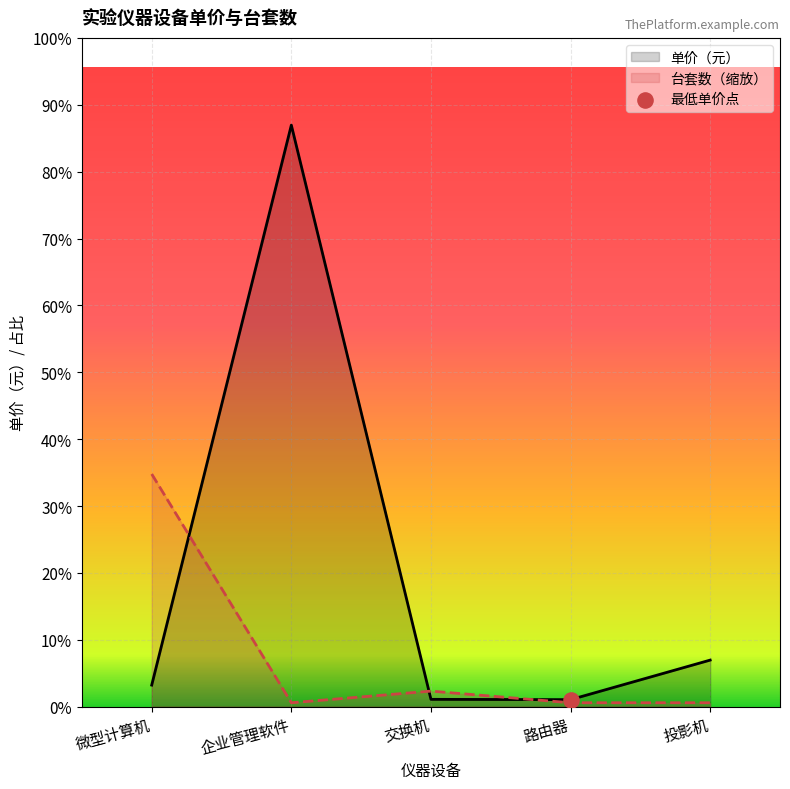

What are all the series names shown in the legend?

单价（元）, 台套数